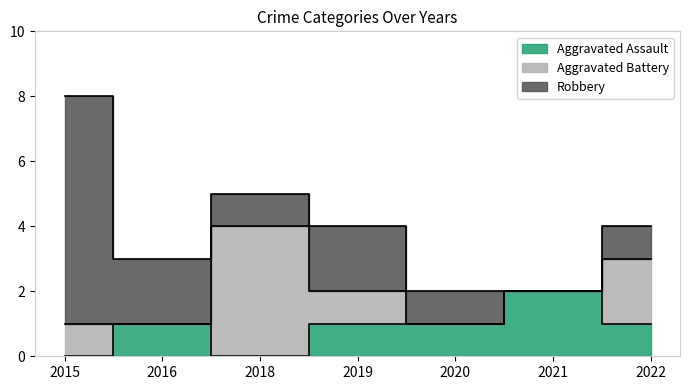

The value of Aggravated Assault at 2021 is 4. True or false?

False